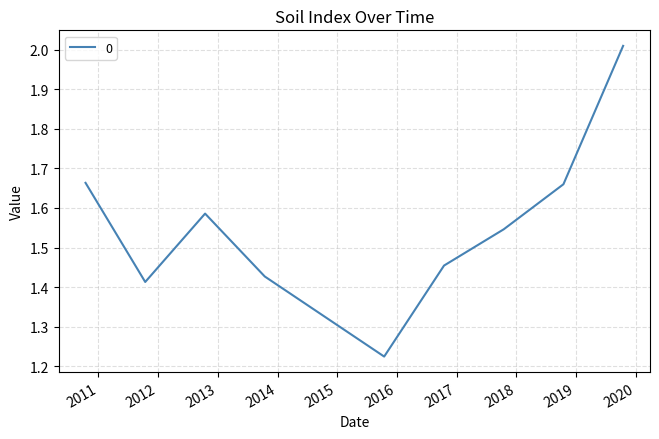

How many lines are shown in the chart?

1